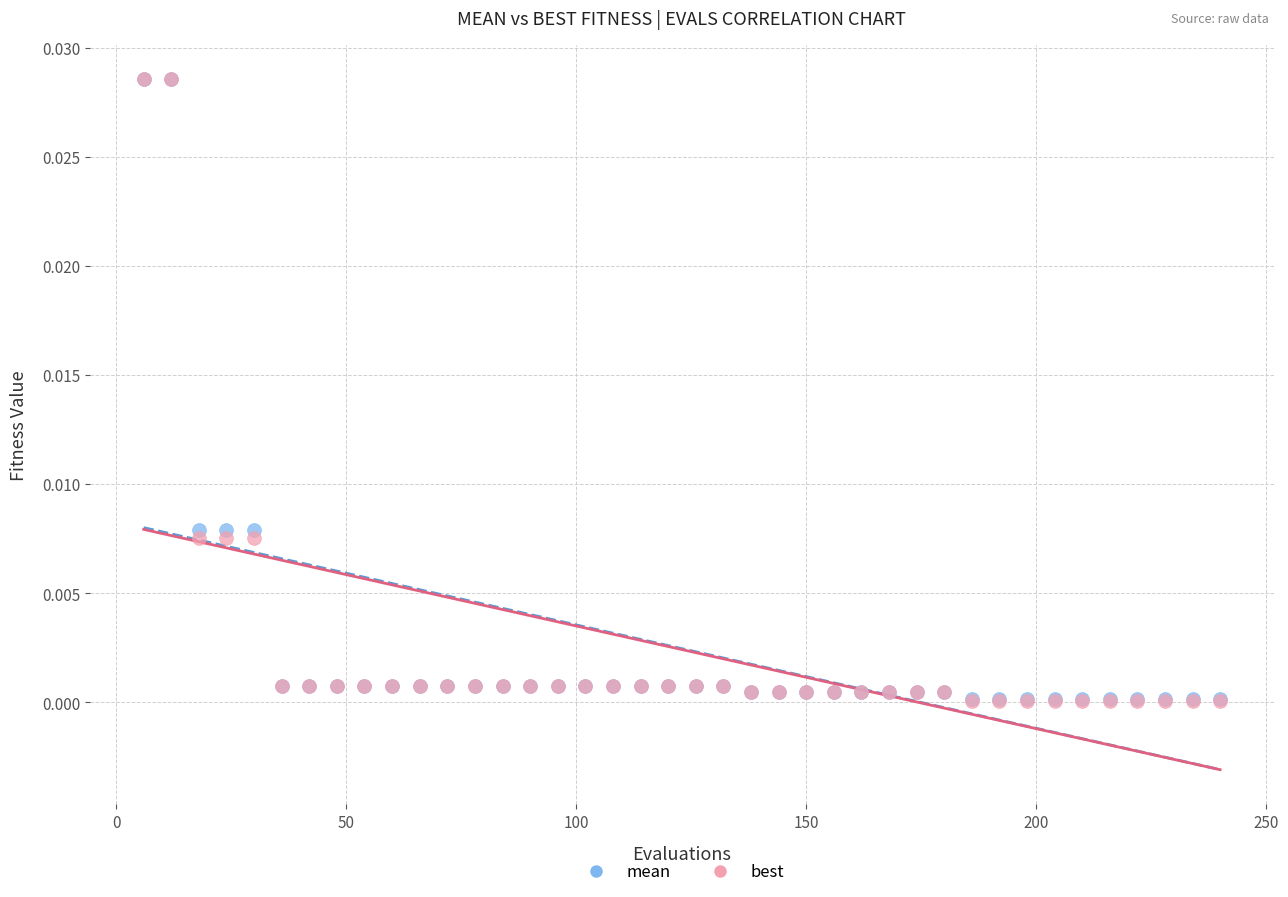

What are all the series names shown in the legend?

mean, best